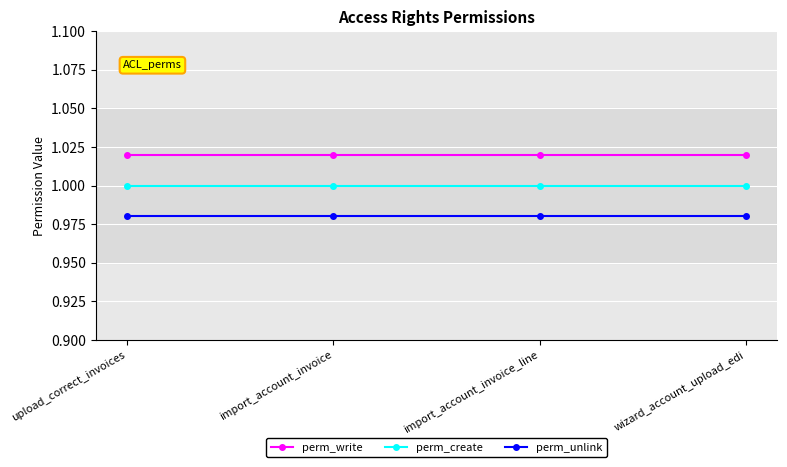

How many lines are shown in the chart?

3